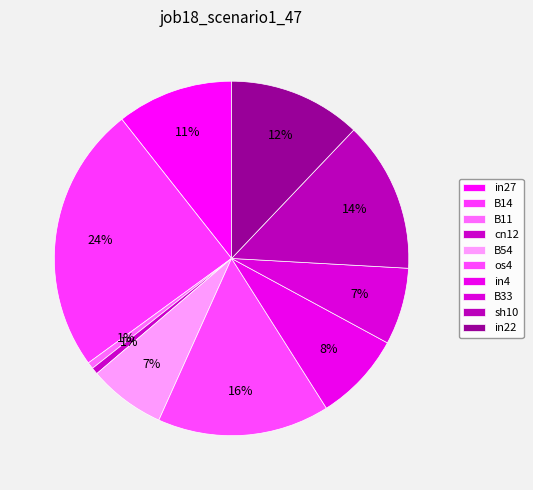

What is the total percentage of in27 and B54?

17.6%